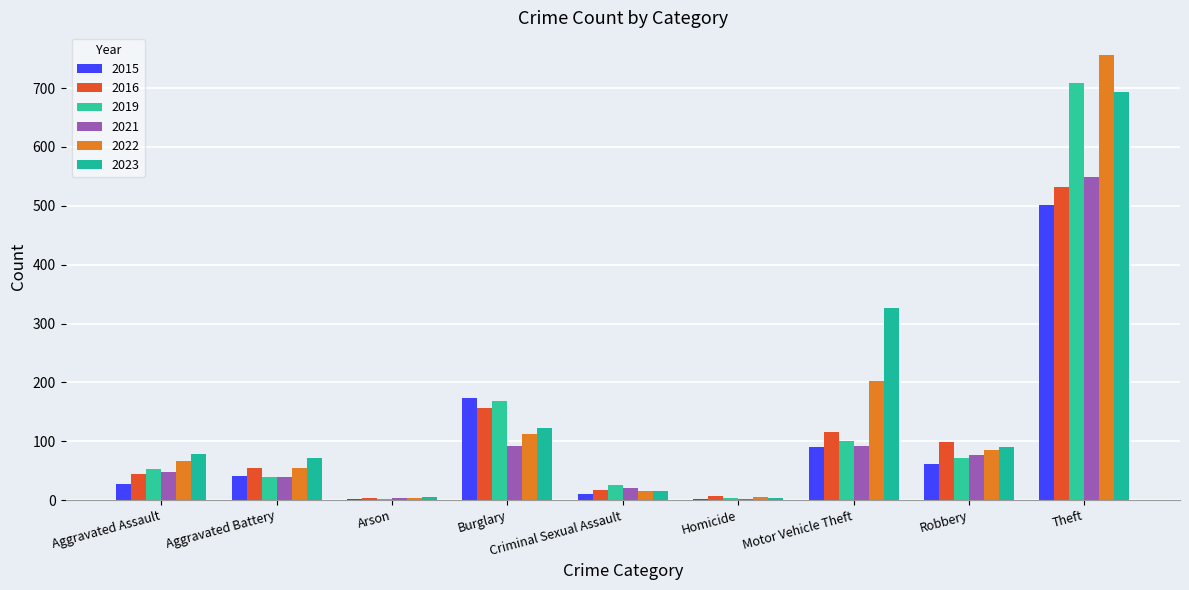

How many distinct data groups are displayed?

6